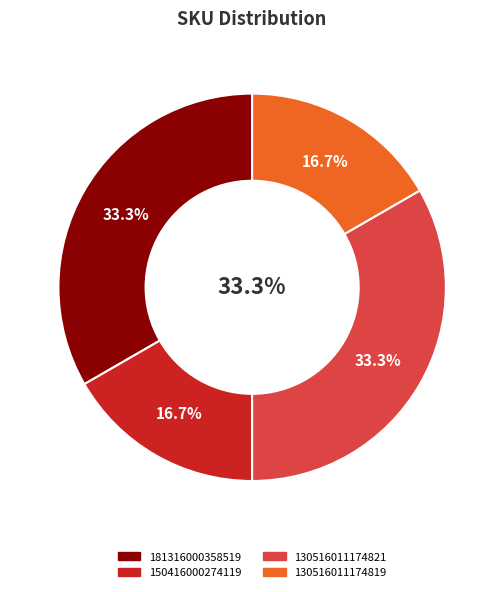

What is the ratio of the value at 130516011174819 to the value at 130516011174821?

0.5